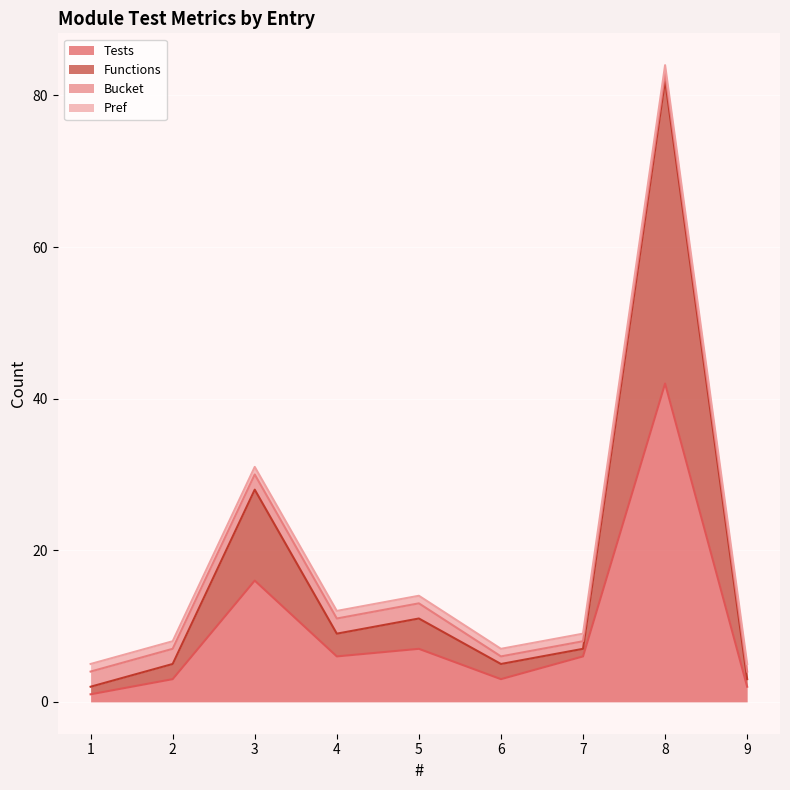

At which label does Functions reach its peak?

8